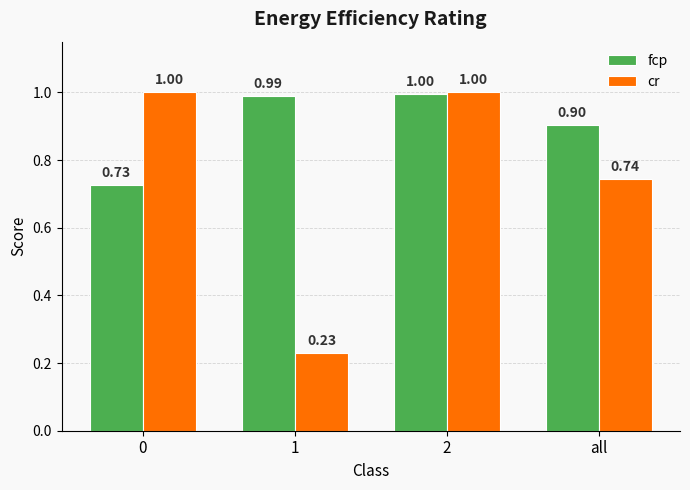

List the labels in order of fcp value, largest first.

2, 1, all, 0